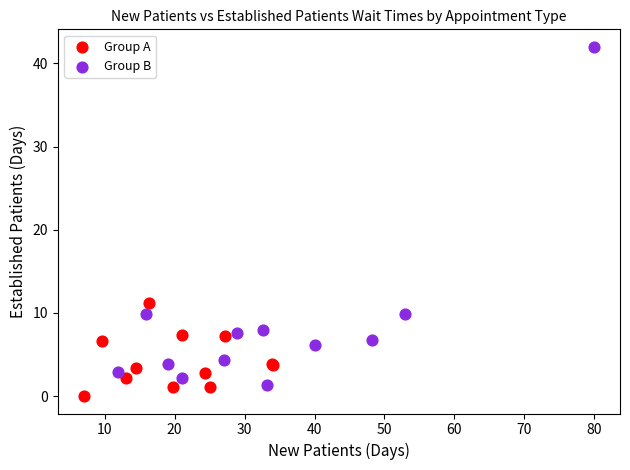

Which series has the largest Y range (max minus min)?

Group B